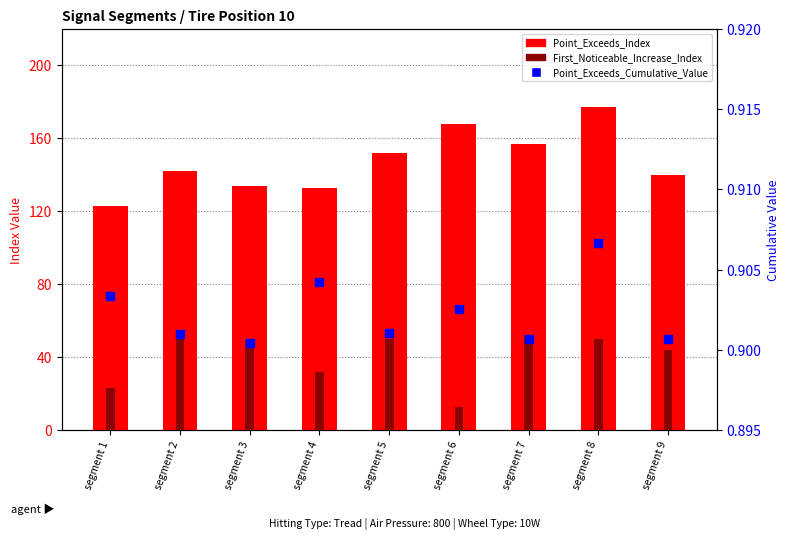

At which category is the sum across all series the highest?

segment 8